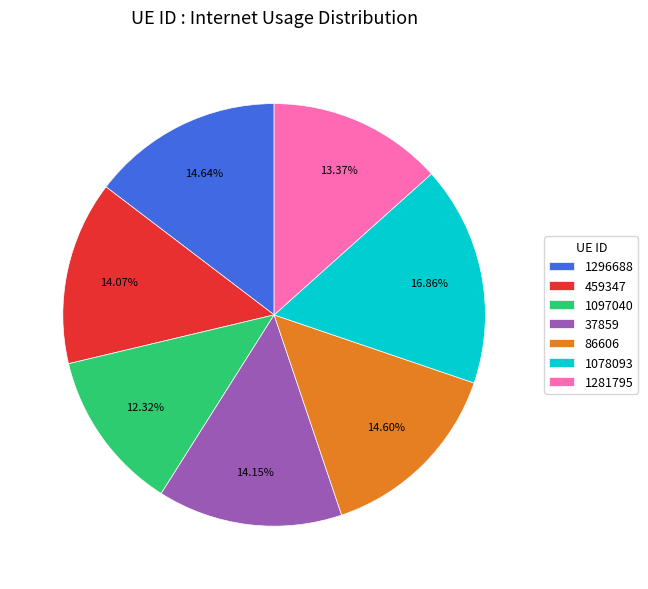

True or false: 1281795 accounts for 2% of the total.

False